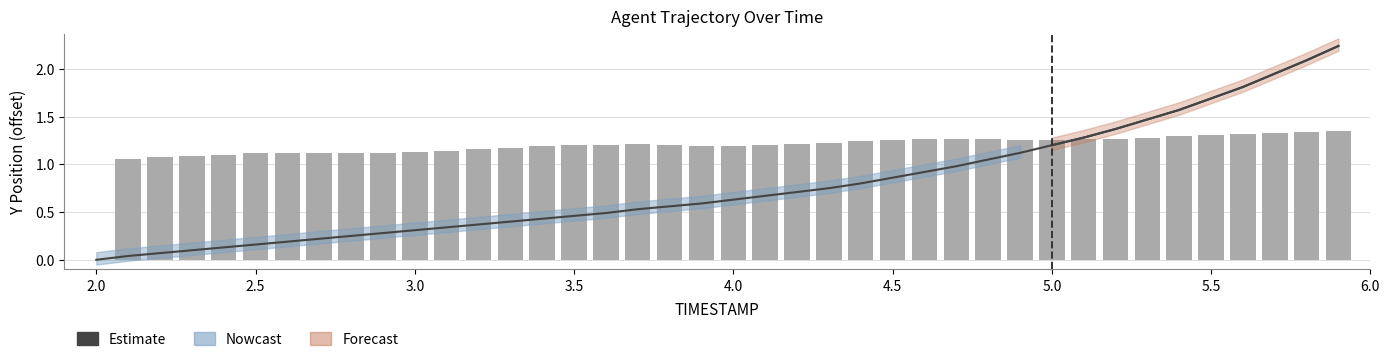

Which series has the widest spread of values?

Estimate